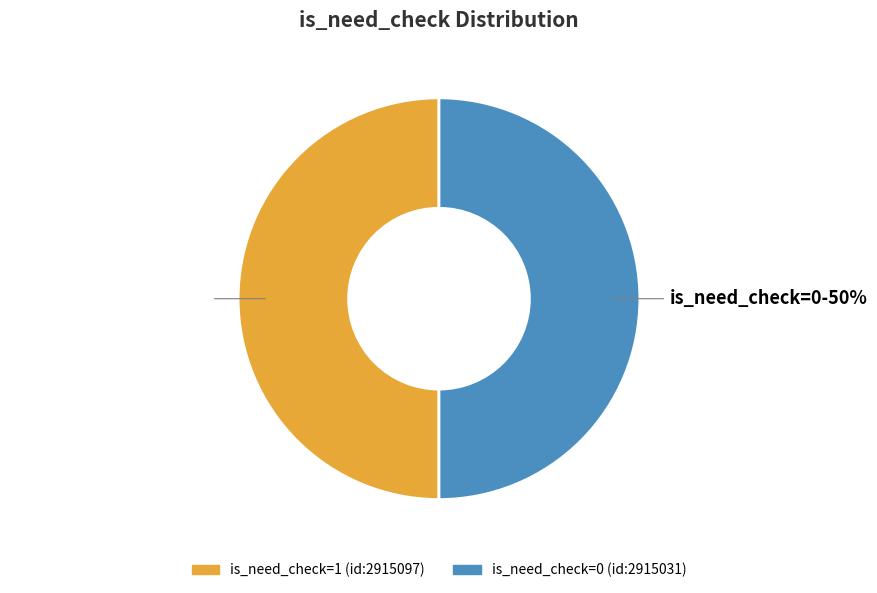

Combined, do is_need_check=1 (id:2915097) and is_need_check=0 (id:2915031) account for over 50%?

Yes